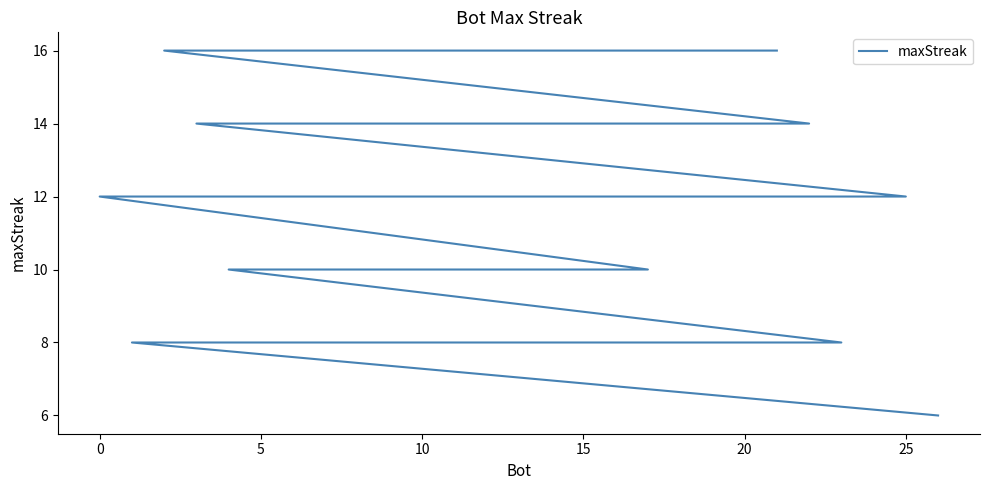

What is the value of the 19th point from the left?

10